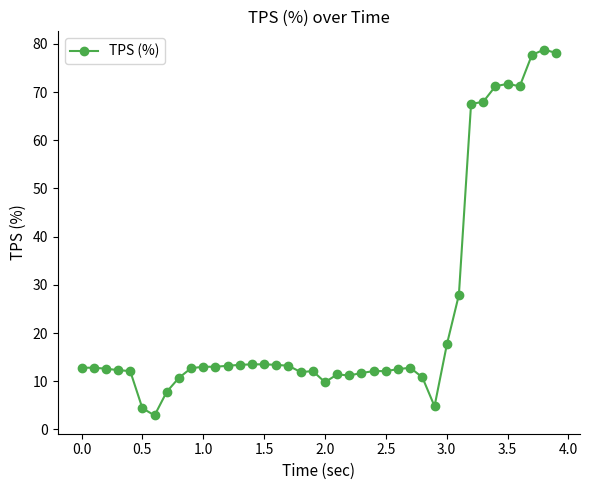

What is the greatest value displayed?

78.8